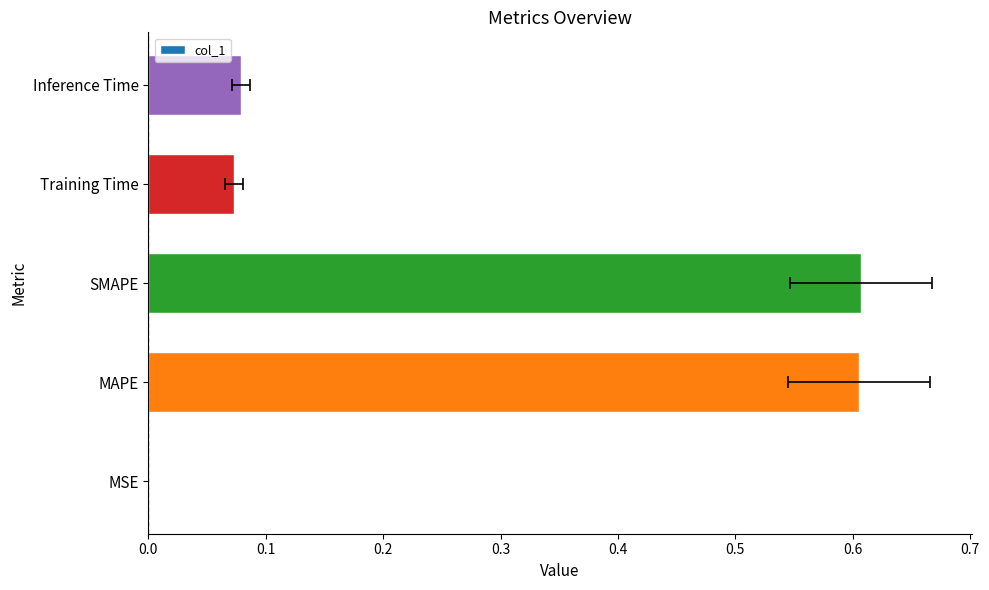

The chart shows a value of 0.0 at MSE. True or false?

True